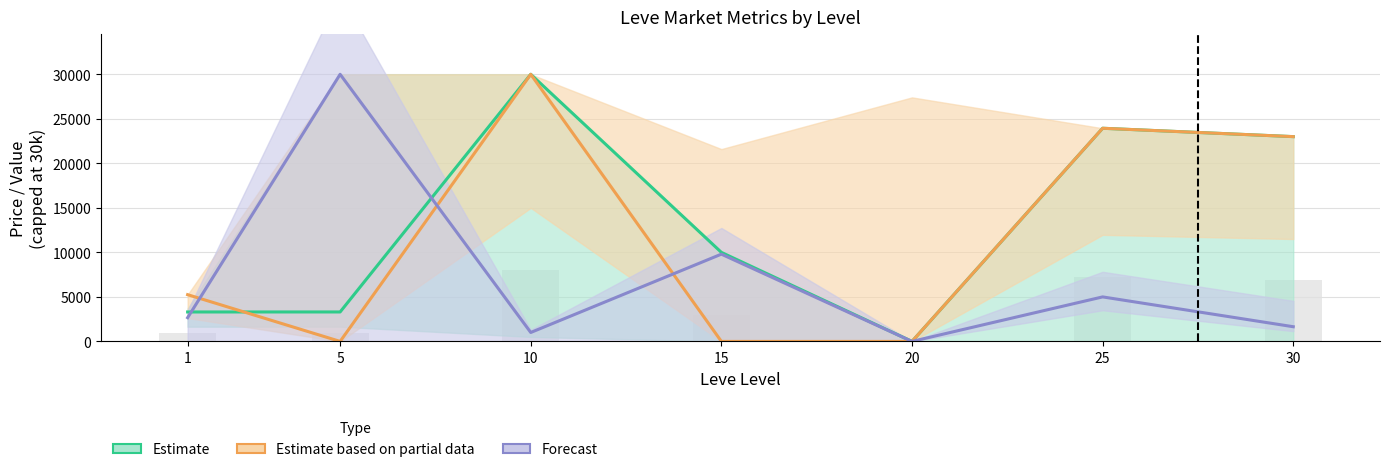

Is it true that Forecast equals 9800.0 at 15?

True